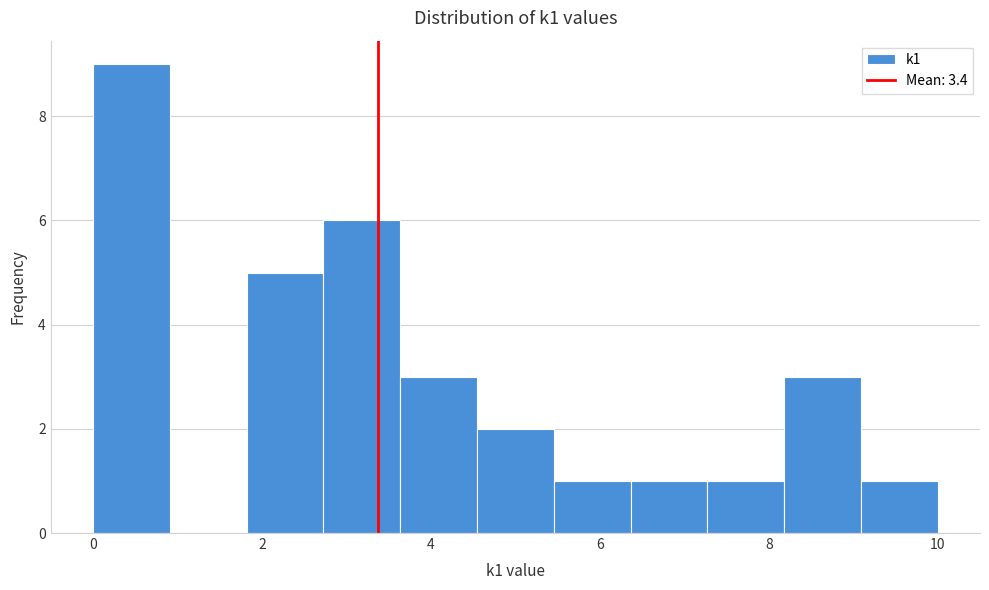

Reading left to right, transcribe this chart: for each bar, give the range it covers on the x-axis and its height. Neither the bar edges nor the heights are printed on the chart, so give them approximately, as read against the axes.

0.0 to 1.0: 9
1.0 to 1.8: 0
1.8 to 2.8: 5
2.8 to 3.6: 6
3.6 to 4.6: 3
4.6 to 5.4: 2
5.4 to 6.4: 1
6.4 to 7.2: 1
7.2 to 8.2: 1
8.2 to 9.0: 3
9.0 to 10.0: 1